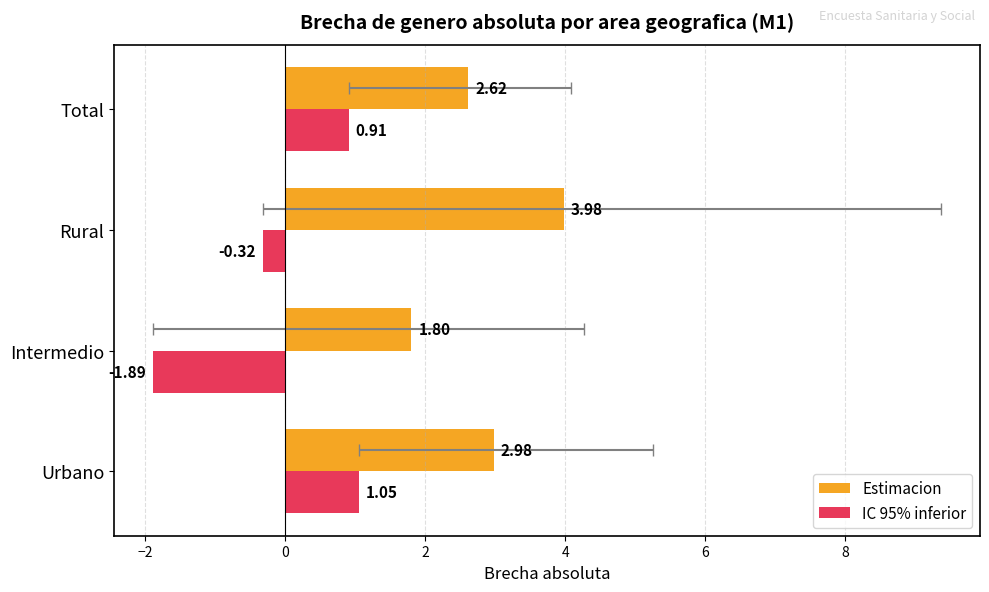

Reading left to right, list all the values displayed in this chart.

Estimacion: 3.0	1.8	4.0	2.6
IC 95% inferior: 1.0	-1.9	-0.3	0.9